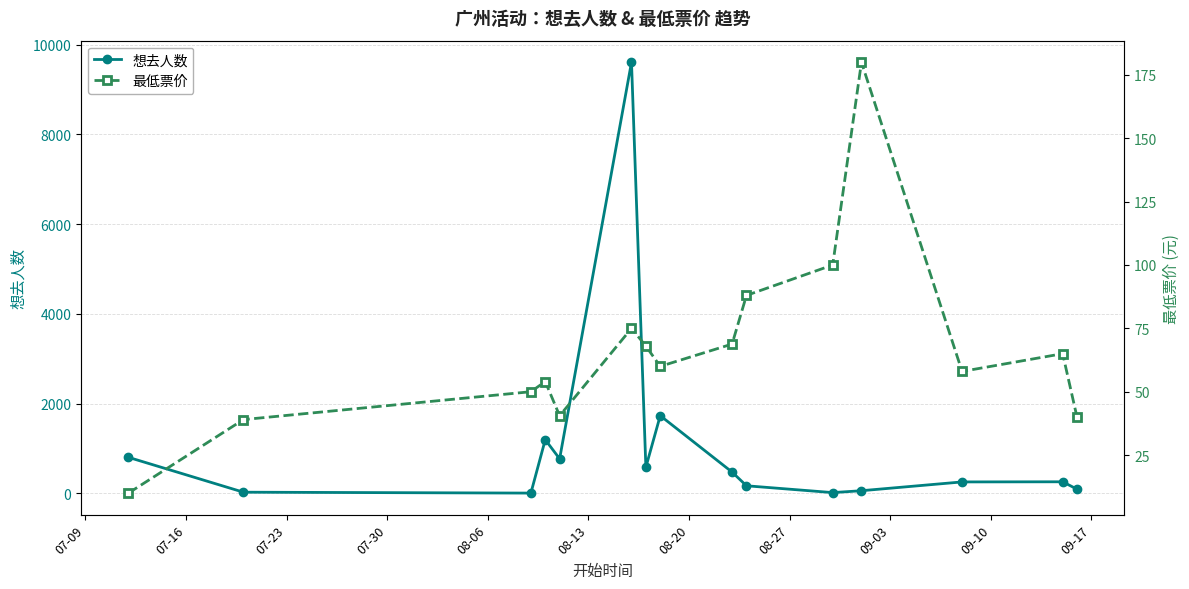

True or false: 想去人数 has more than 2 points higher than both neighbors.

True